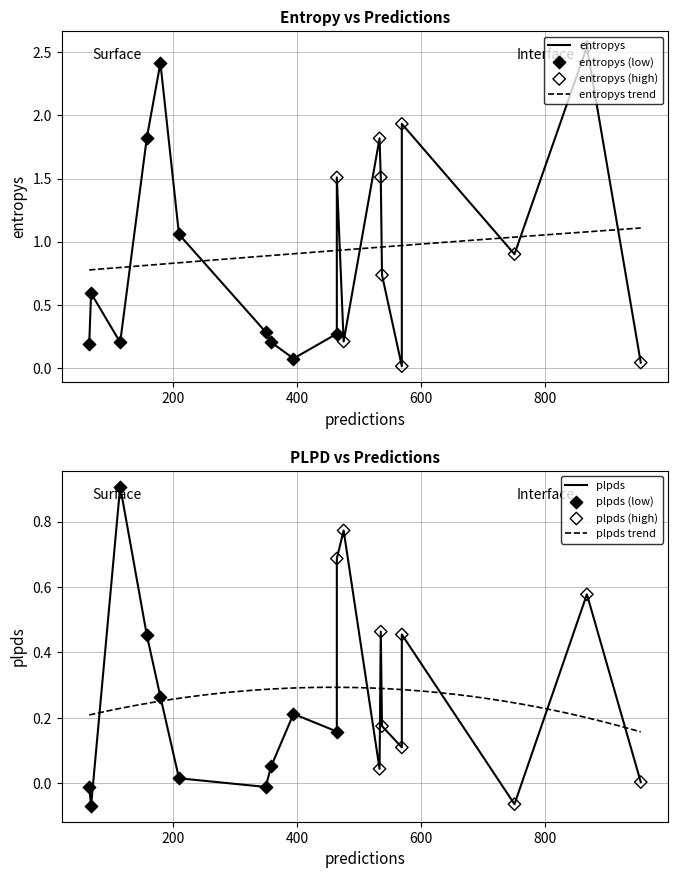

At which category is the sum across all series the highest?

868